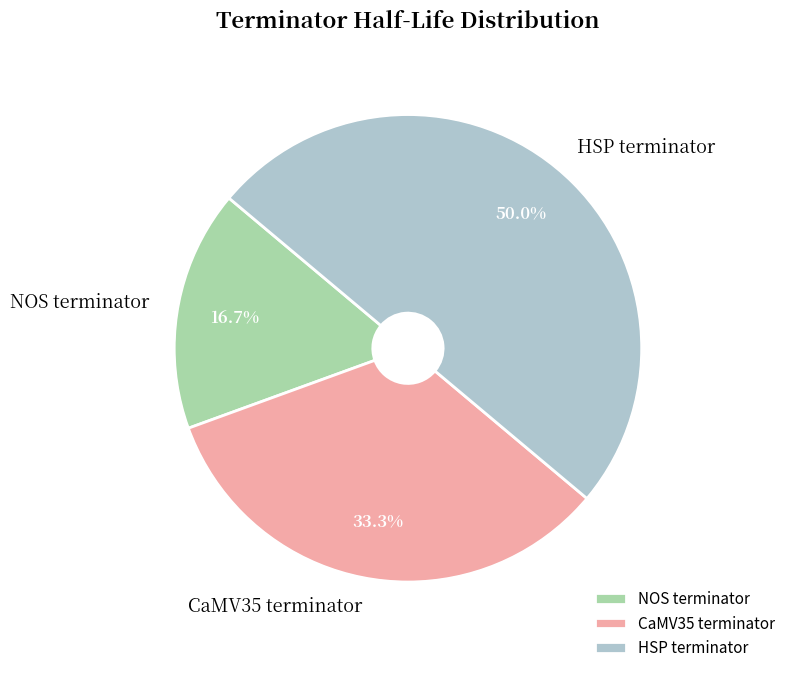

Does CaMV35 terminator account for over 50% of the chart?

No